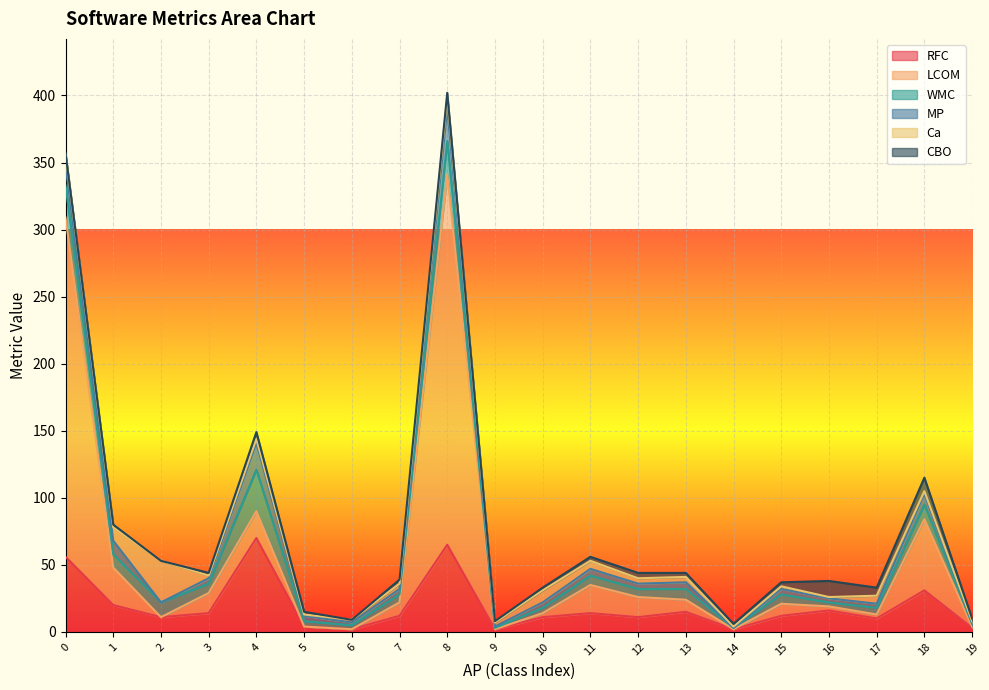

Does the chart display data point markers on the line(s)?

No